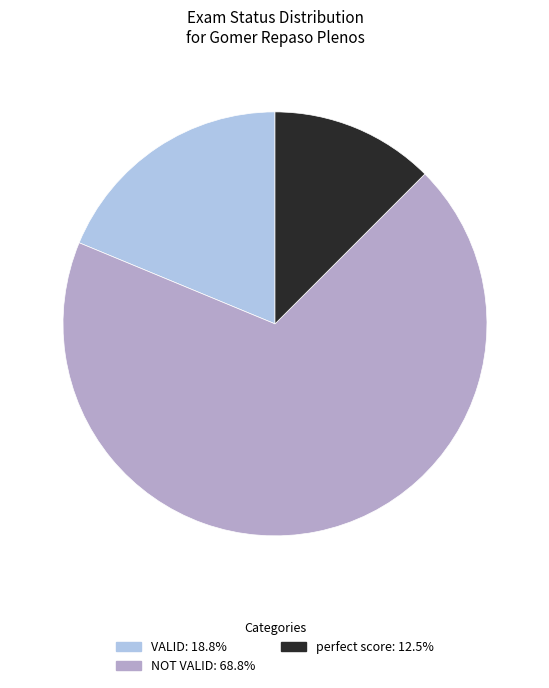

Which slice is the largest?

NOT VALID